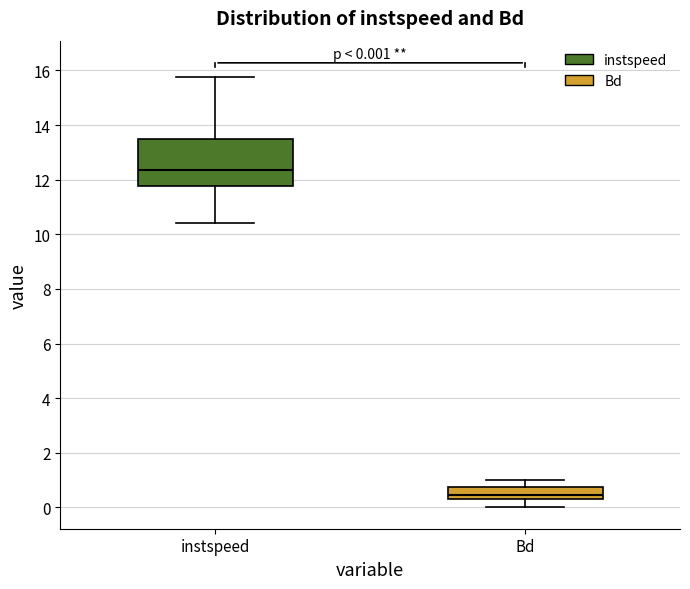

Which box is the tallest, from its lower edge to its upper edge?

instspeed